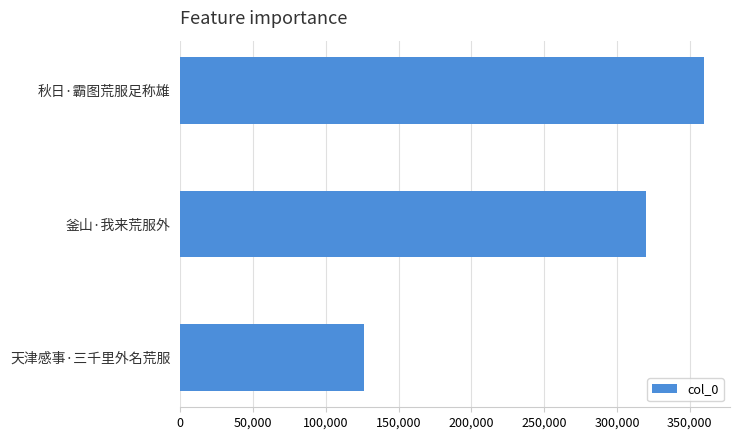

Rank the categories by value from highest to lowest.

秋日·霸图荒服足称雄, 釜山·我来荒服外, 天津感事·三千里外名荒服